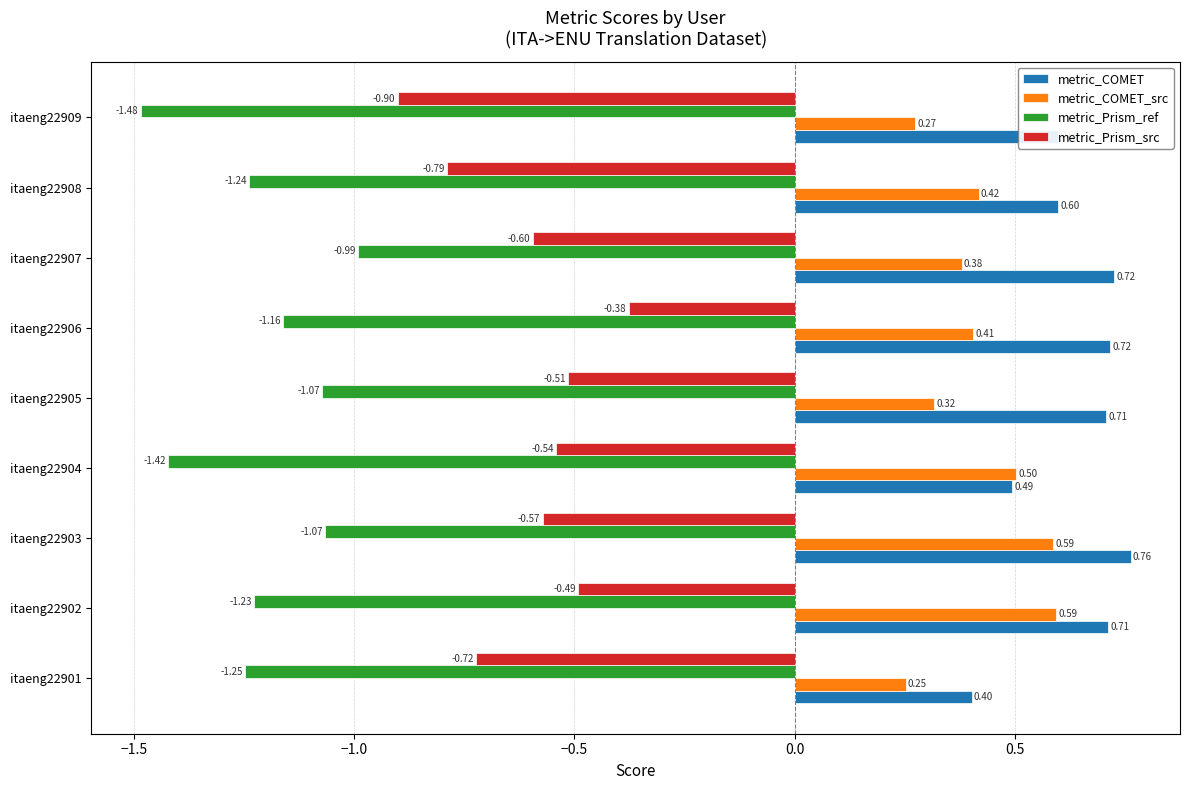

What is the difference between the maximum and minimum values in the metric_Prism_ref series?

0.5